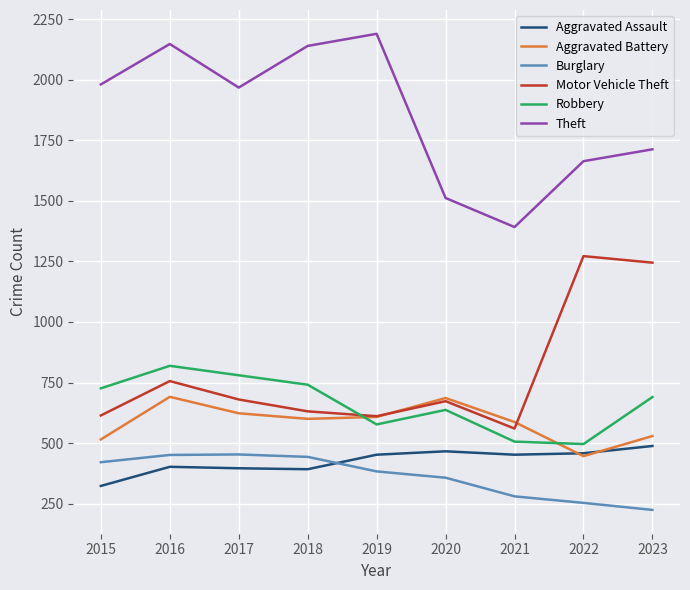

Count the number of data series in this chart.

6